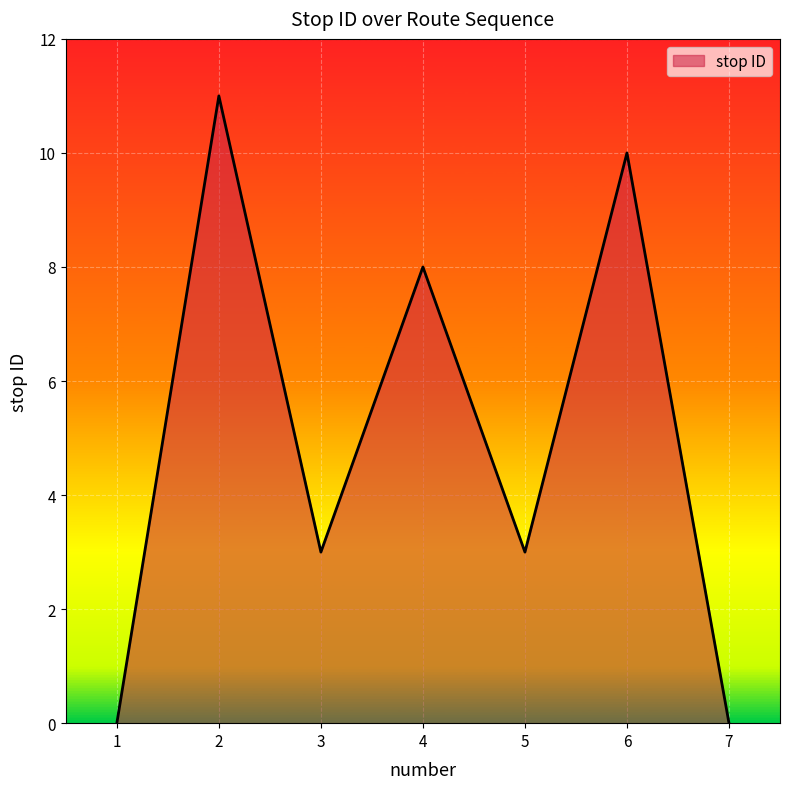

What is the sum of all values?

35